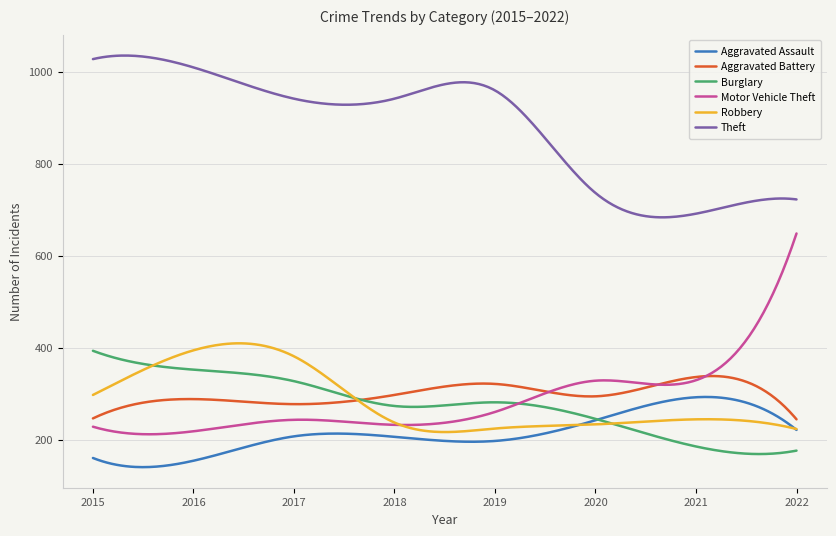

In Aggravated Battery, how many points are higher than both neighbors (excluding endpoints)?

3